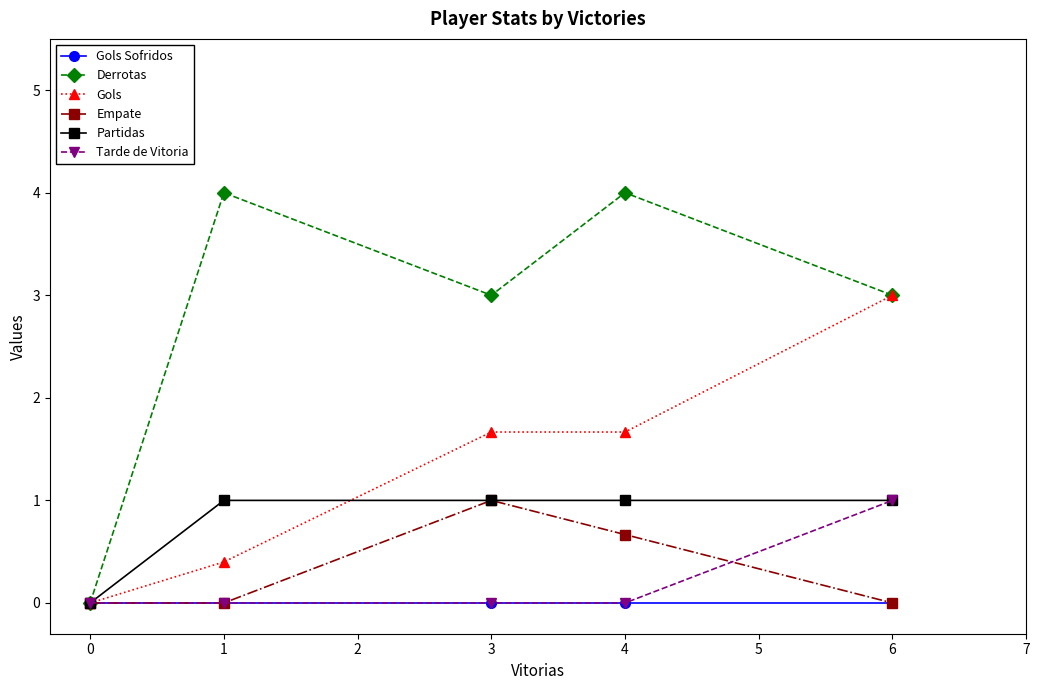

What is the total value across all series at 4?

7.3